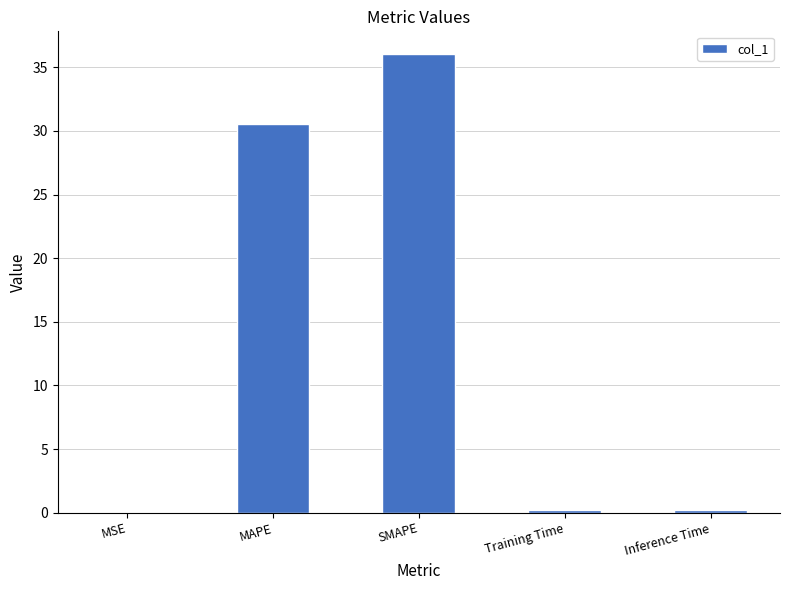

What is the sum of all values?

66.9